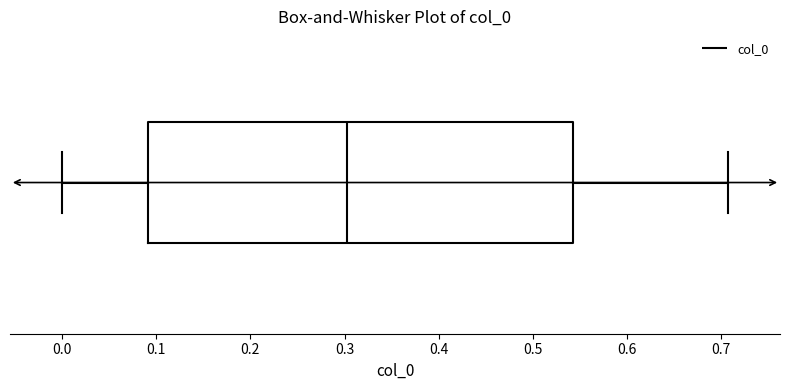

Transcribe this box plot: give where the median line is, the range the box spans, and where the two whiskers end, as read against the x-axis. The values are not printed on the chart, so give them approximately, as read against the axis.

median 0.30, box 0.09 to 0.54, whiskers 0.00 to 0.71